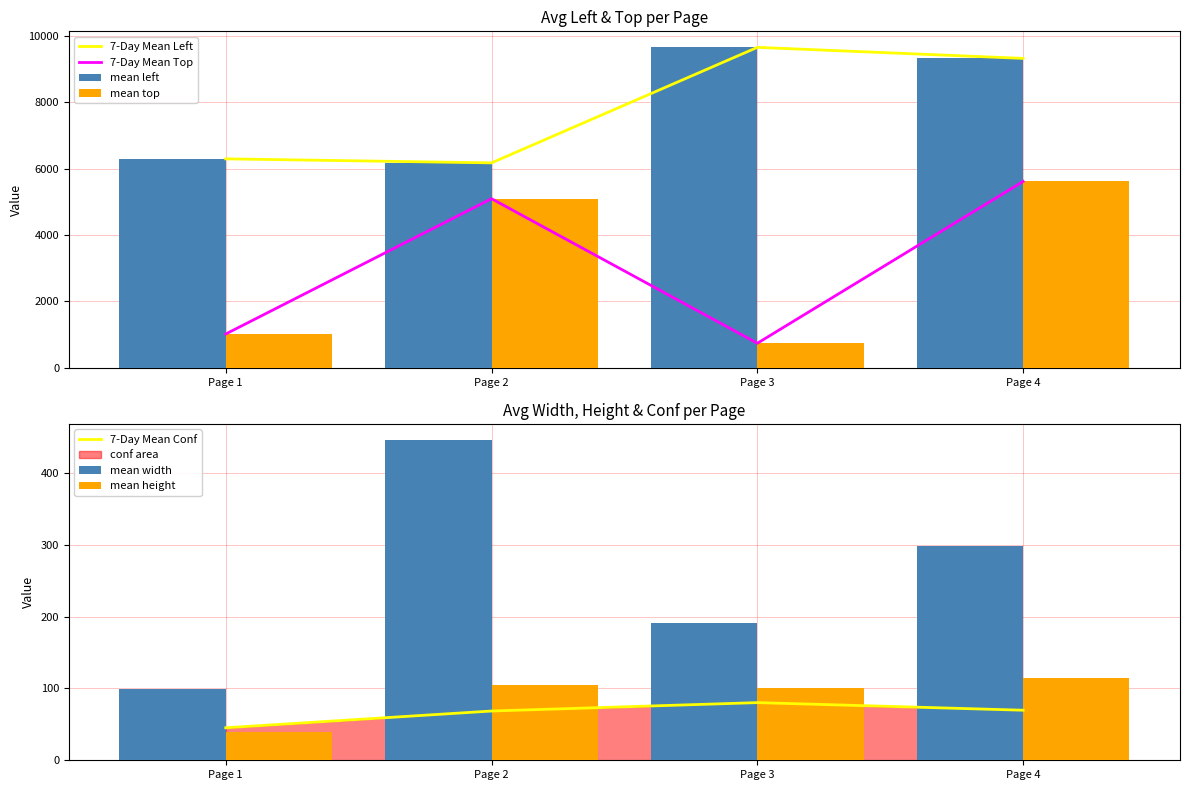

How many groups of bars are there?

4